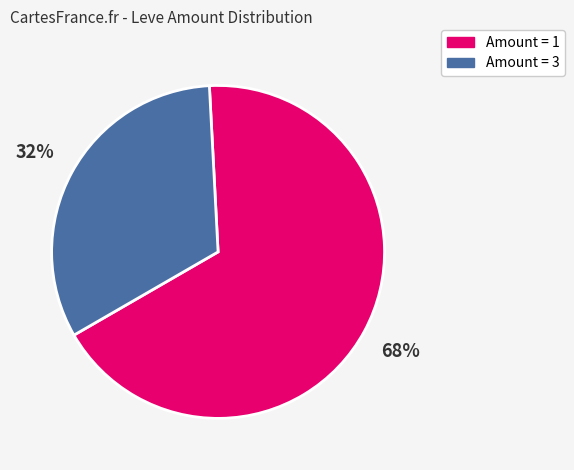

Is there a majority slice in this chart?

Yes